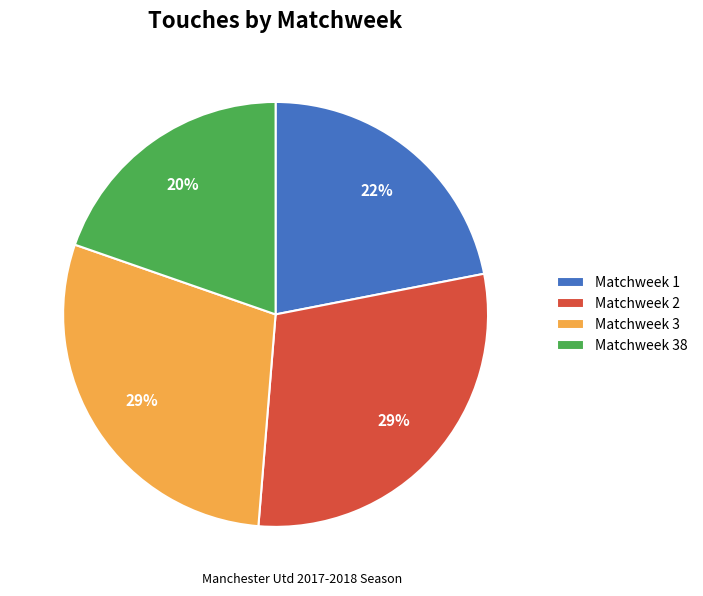

To the nearest percent, what is the combined percentage of Matchweek 2 and Matchweek 3?

58%